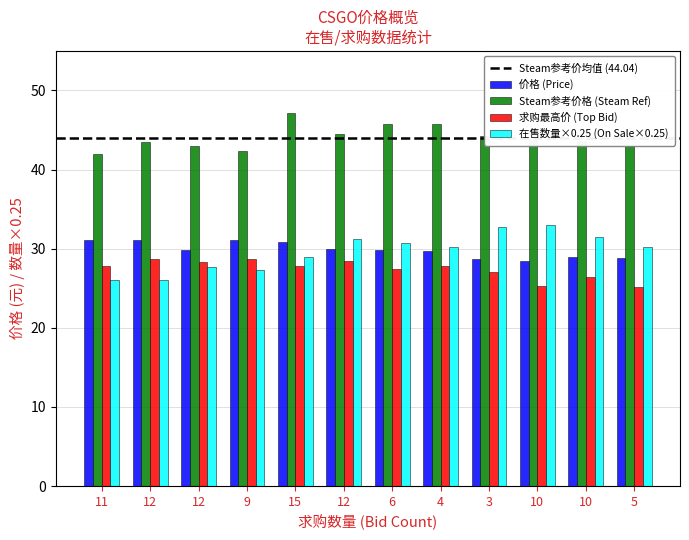

True or false: Steam参考价格 (Steam Ref) has a value of 69.7 at 15.

False